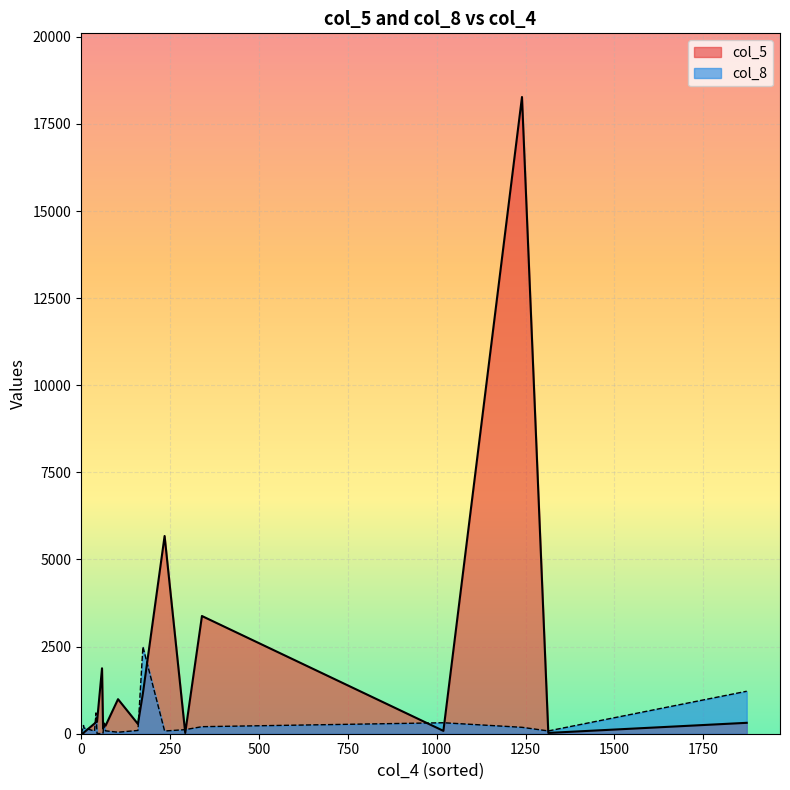

What is the spread (max minus min) of values at 293?

94